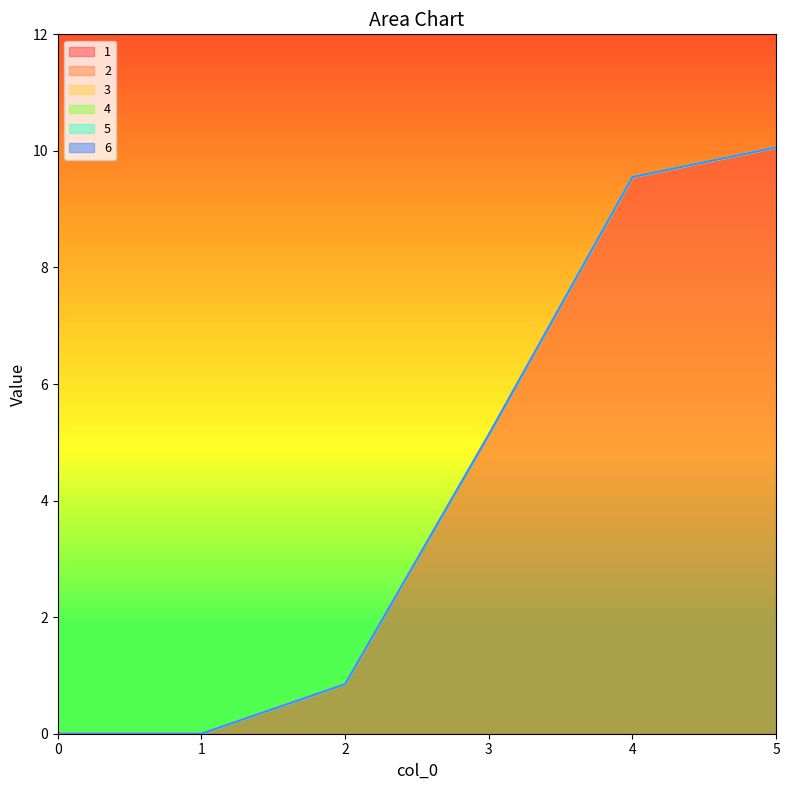

Reading left to right, extract all data points from this chart.

1: 0.0	0.0	0.8	5.1	9.6	10.1
2: 0.0	0.0	0.0	0.0	0.0	0.0
3: 0.0	0.0	0.0	0.0	0.0	0.0
4: 0.0	0.0	0.0	0.0	0.0	0.0
5: 0.0	0.0	0.0	0.0	0.0	0.0
6: 0.0	0.0	0.0	0.0	0.0	0.0